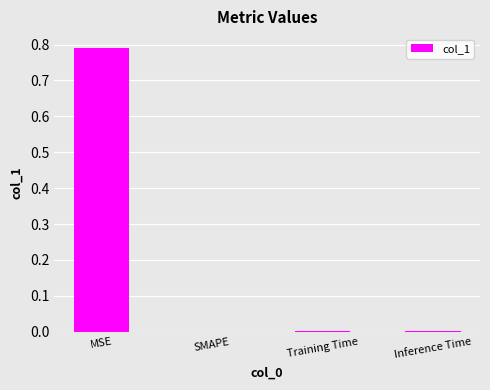

The value at Training Time is 0.0. True or false?

True